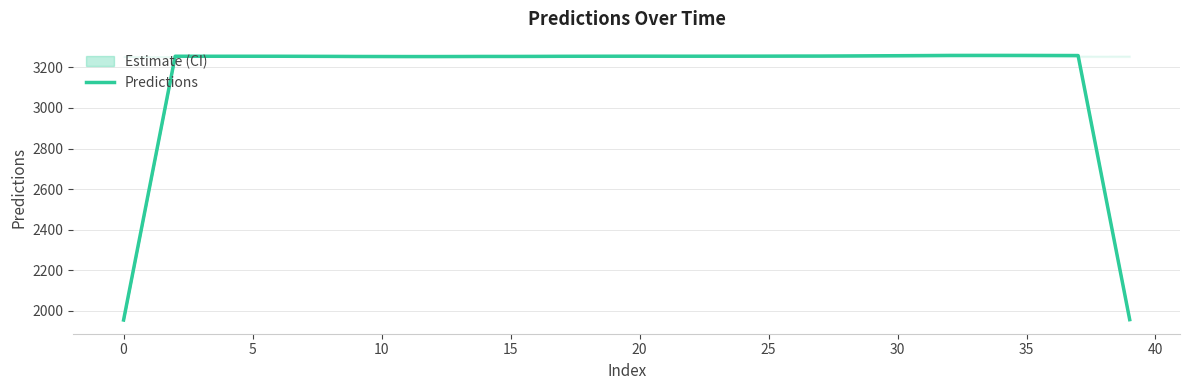

What is the lowest value of the Predictions series?

1953.3